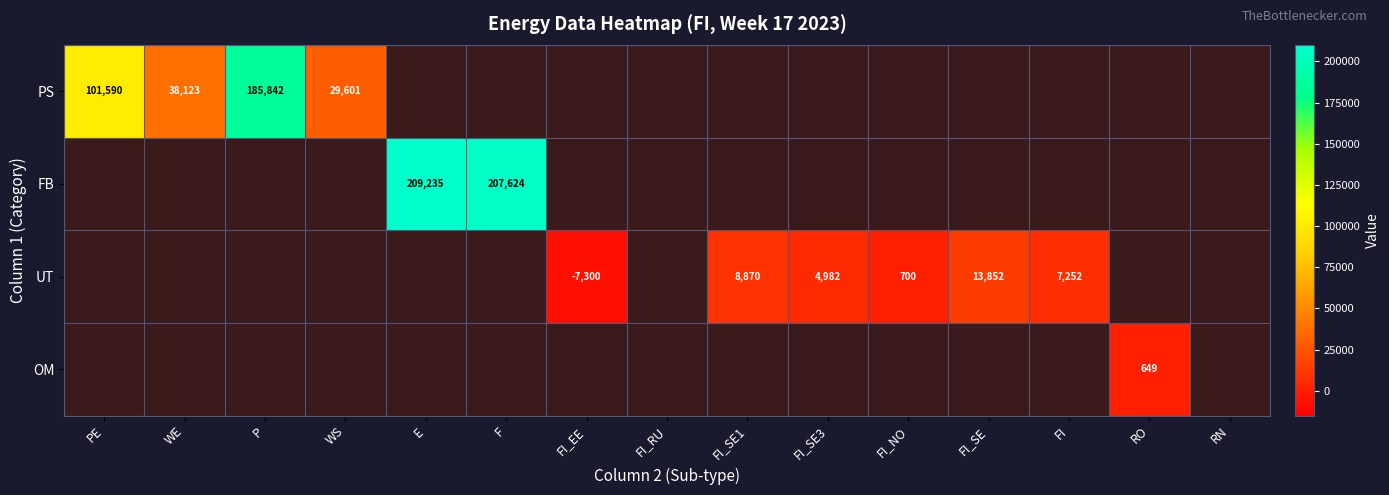

How many distinct data groups are displayed?

4